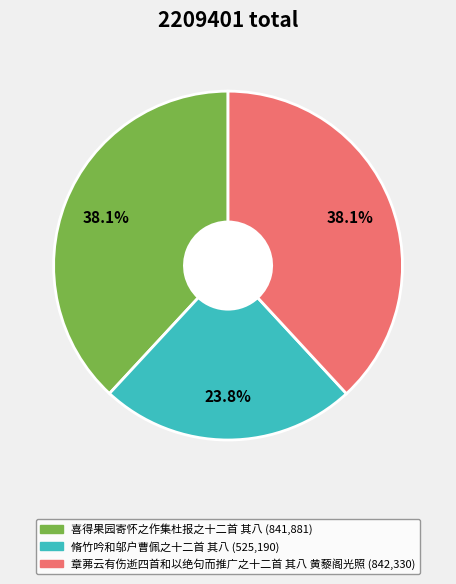

To the nearest percent, what is the difference between the 脩竹吟和邬户曹佩之十二首 其八 and 章茀云有伤逝四首和以绝句而推广之十二首 其八 黄藜阁光照 slice percentages?

14%